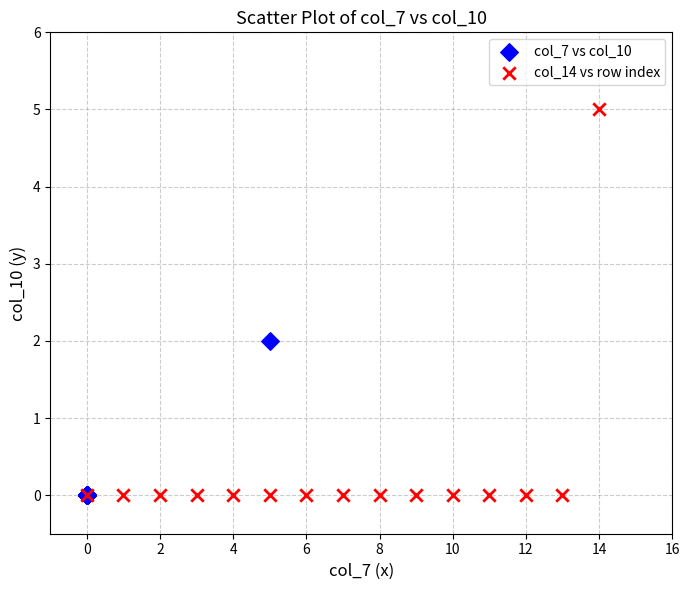

Which series has the largest Y range (max minus min)?

col_14 vs row index